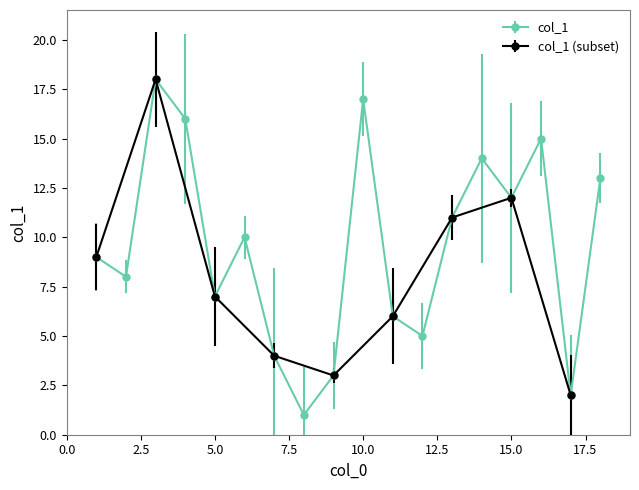

What is the value of the 4th point from the left?

4